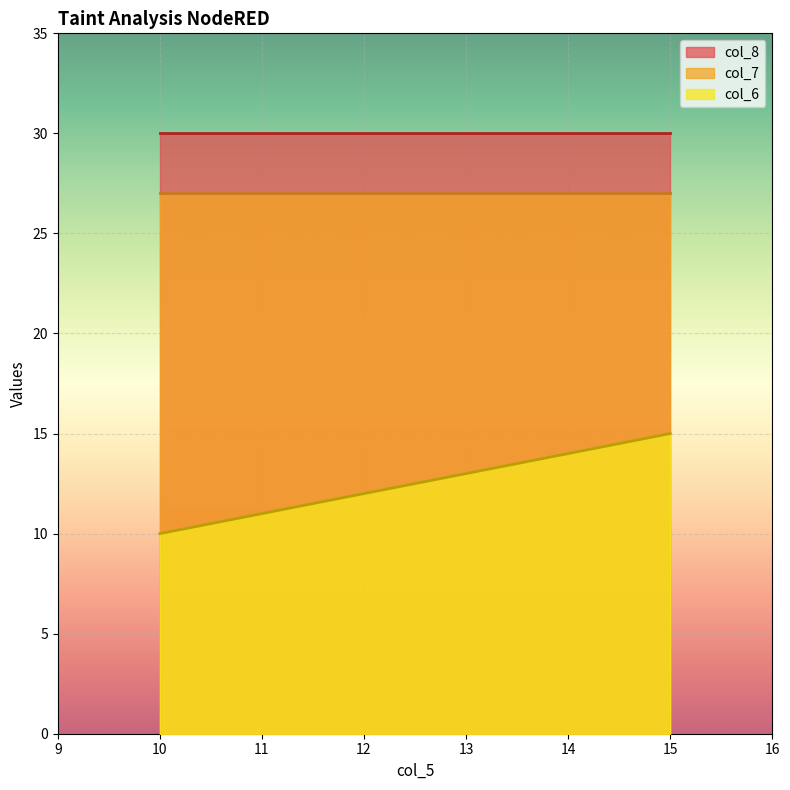

The value of col_6 at 15 is 15. True or false?

True